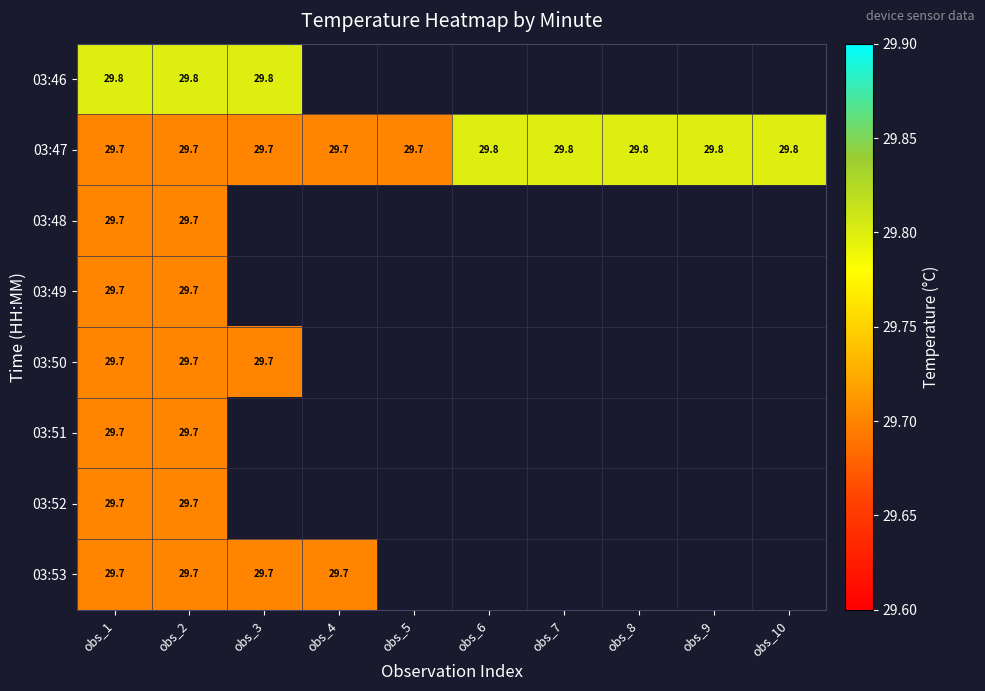

The 03:51 series shows 42.3 at obs_2. True or false?

False